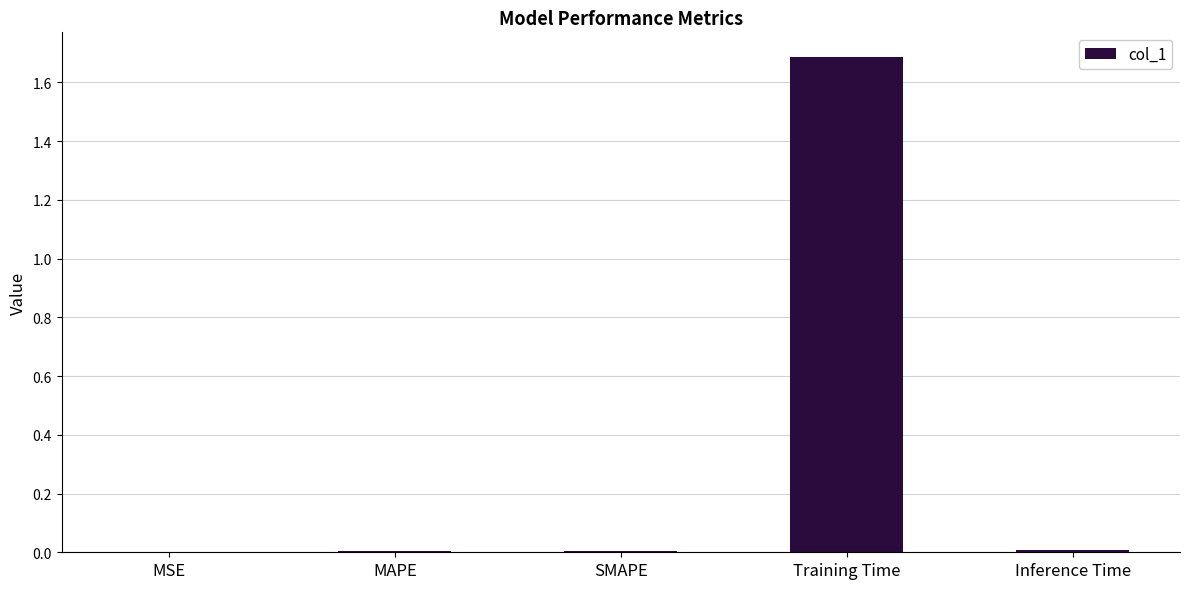

How many categories are shown in the chart?

5